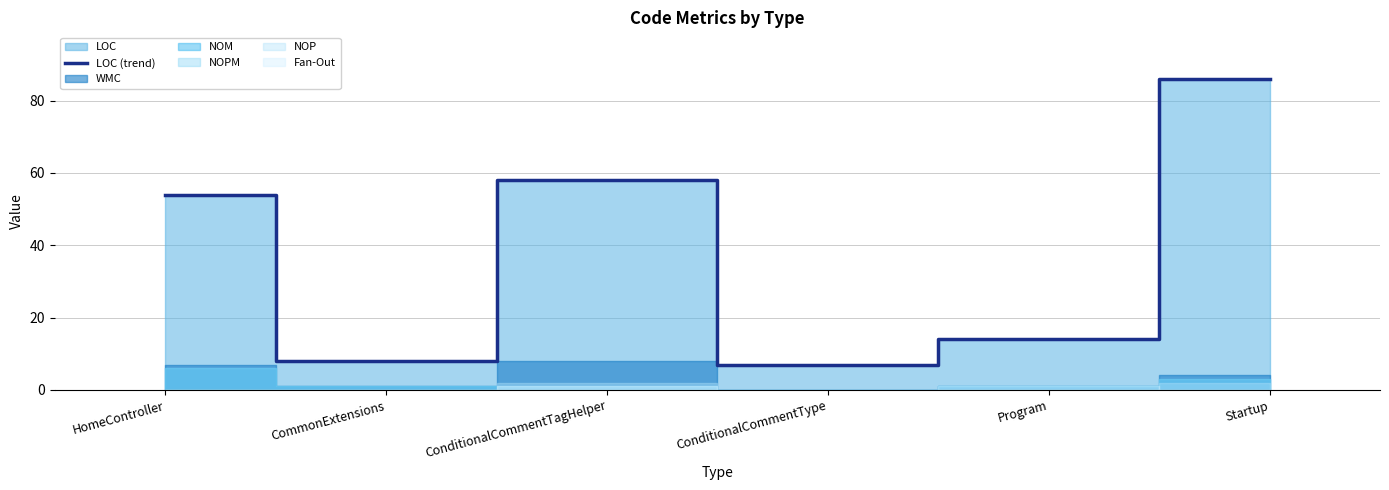

What is the difference between the second highest and minimum values?

51